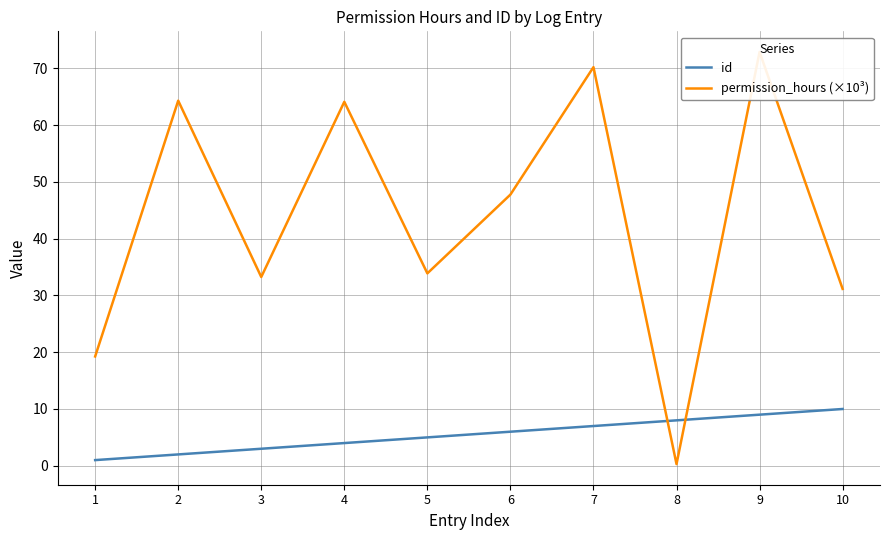

What are all the series names shown in the legend?

id, permission_hours (×10³)